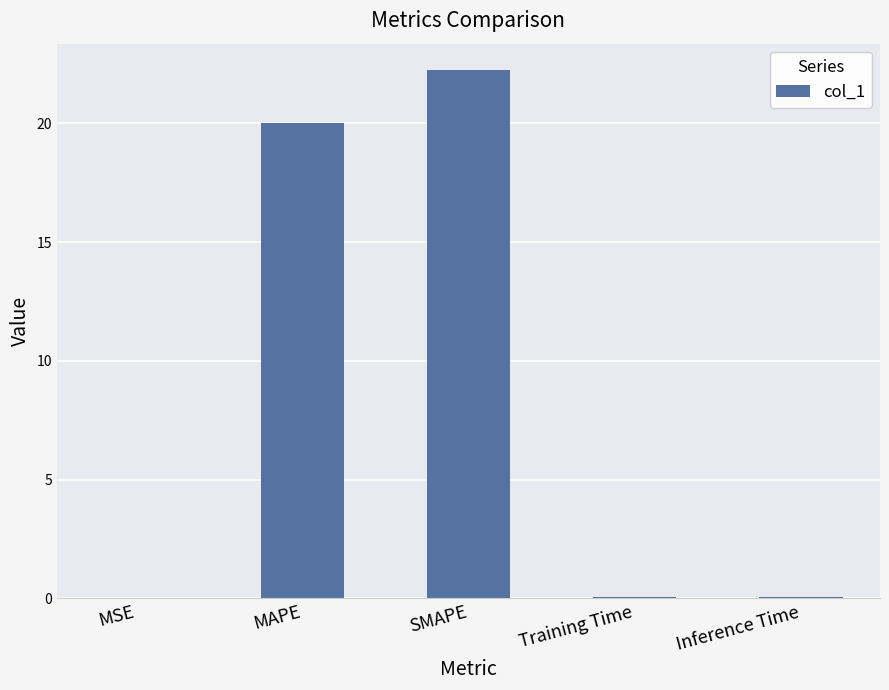

What is the sum of all values?

42.4